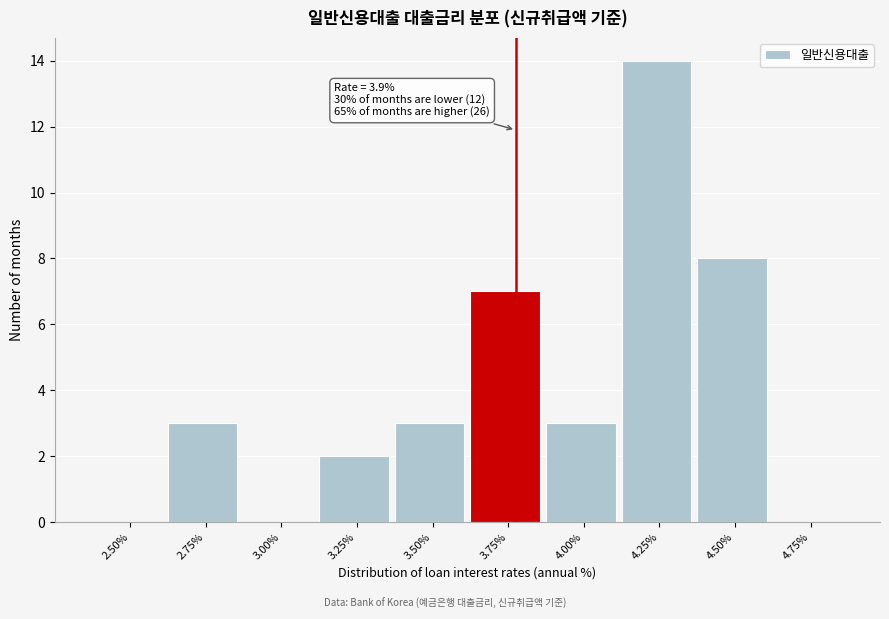

Reading right to left, what are all the values shown in this chart?

4.75%=0	4.50%=8	4.25%=14	4.00%=3	3.75%=7	3.50%=3	3.25%=2	3.00%=0	2.75%=3	2.50%=0